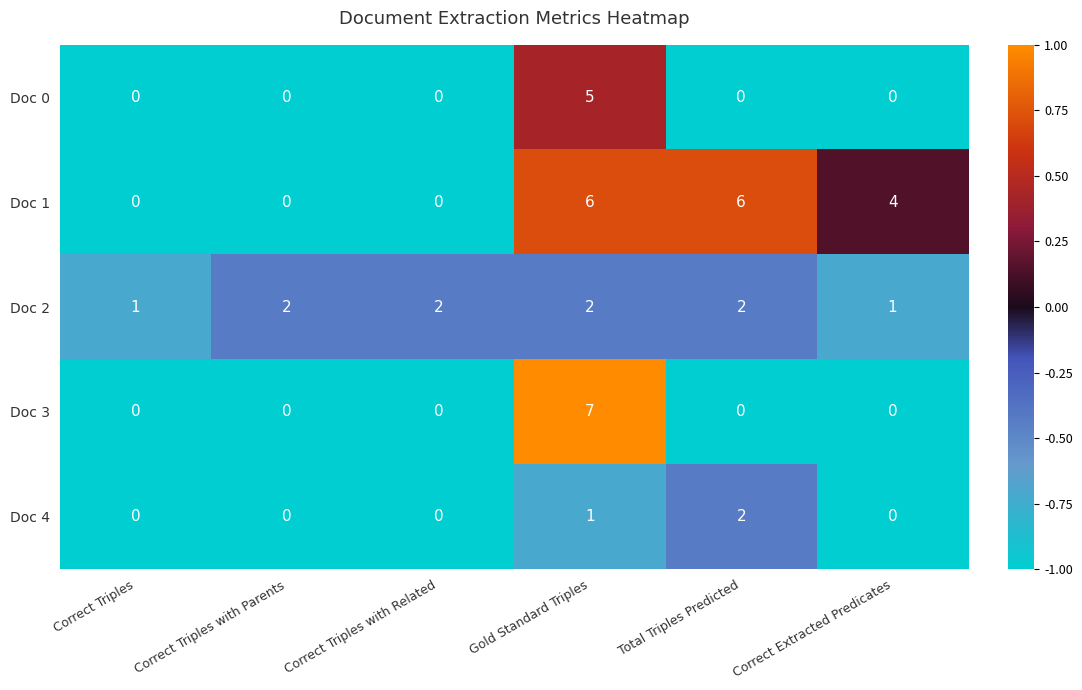

The value of Doc 2 at Correct Triples with Parents is 1. True or false?

False